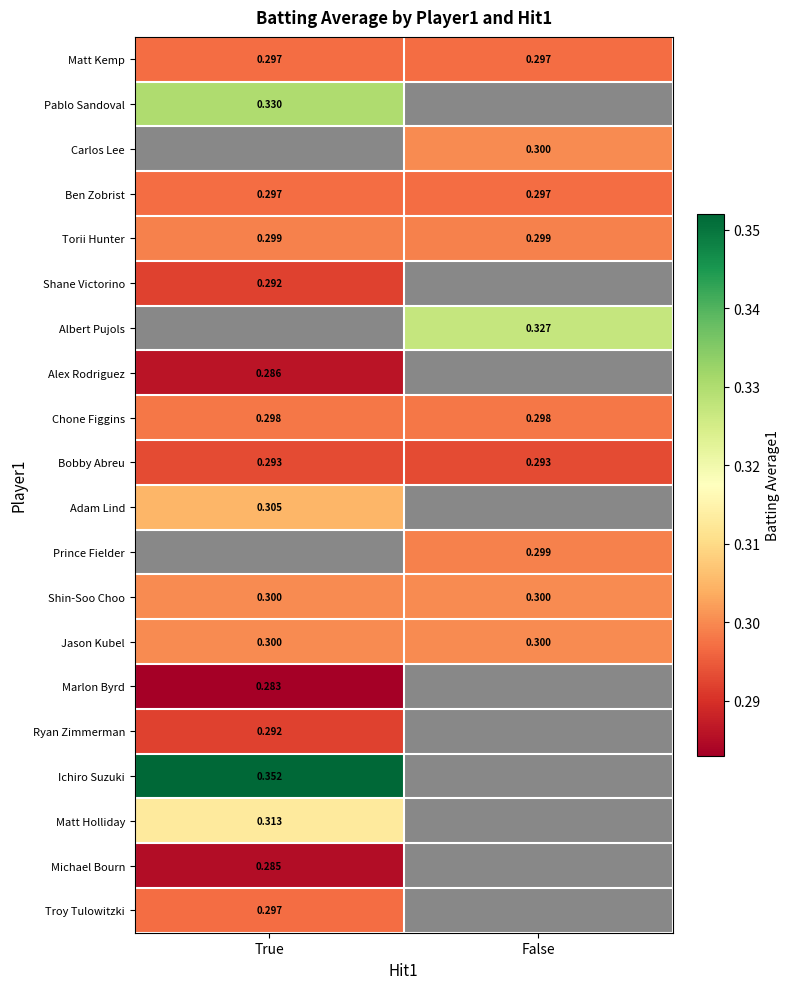

Rank the series at True from highest to lowest value.

Carlos Lee, Albert Pujols, Prince Fielder, Ichiro Suzuki, Pablo Sandoval, Matt Holliday, Adam Lind, Shin-Soo Choo, Jason Kubel, Torii Hunter, Chone Figgins, Matt Kemp, Ben Zobrist, Troy Tulowitzki, Bobby Abreu, Shane Victorino, Ryan Zimmerman, Alex Rodriguez, Michael Bourn, Marlon Byrd